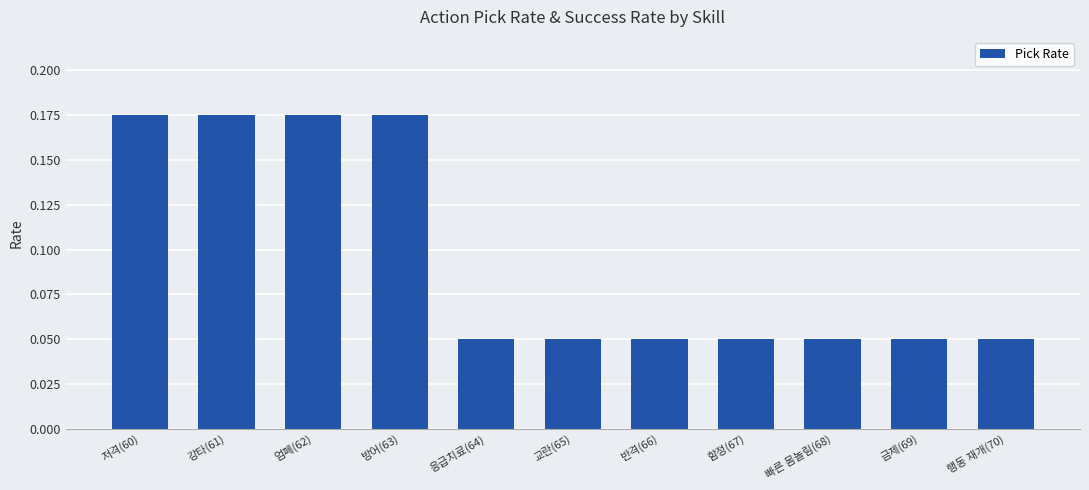

What is the label of the 1st bar from the right?

행동 재개(70)